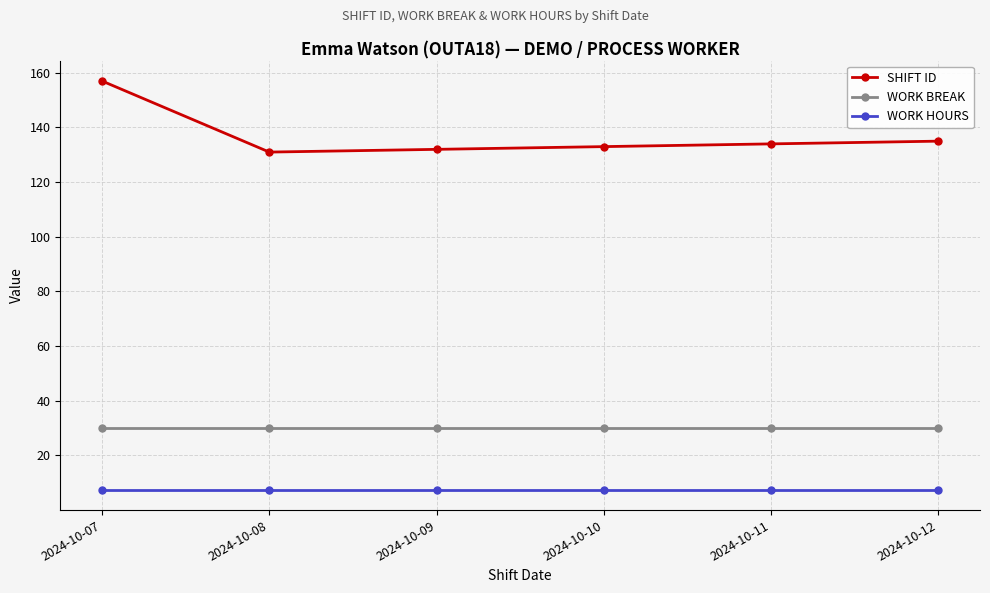

What is the sum of the WORK BREAK values at 2024-10-12 and 2024-10-09?

60.0